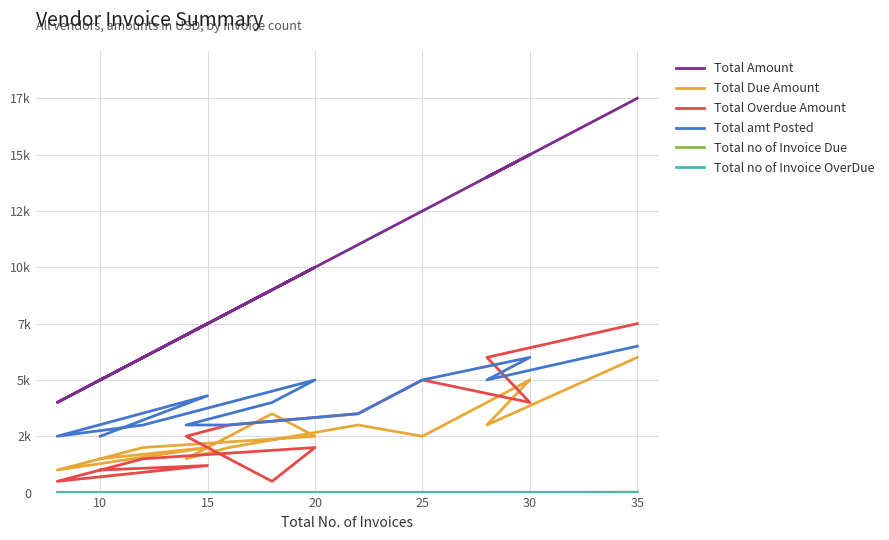

True or false: Total no of Invoice Due and Total amt Posted intersect in this chart.

False